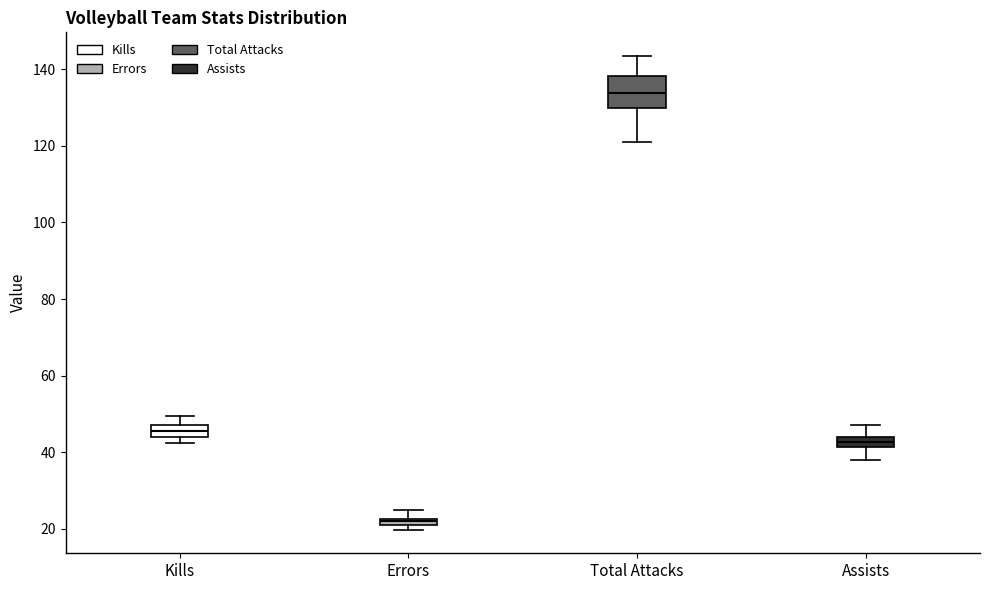

Which box has the highest median line?

Total Attacks